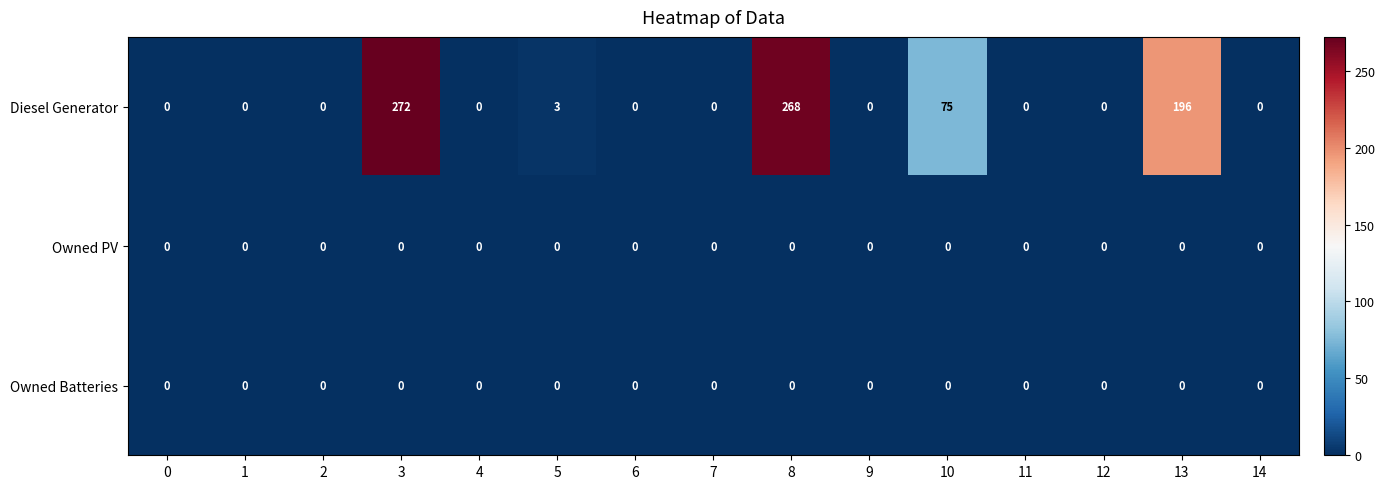

What is the average value of the Diesel Generator series?

54